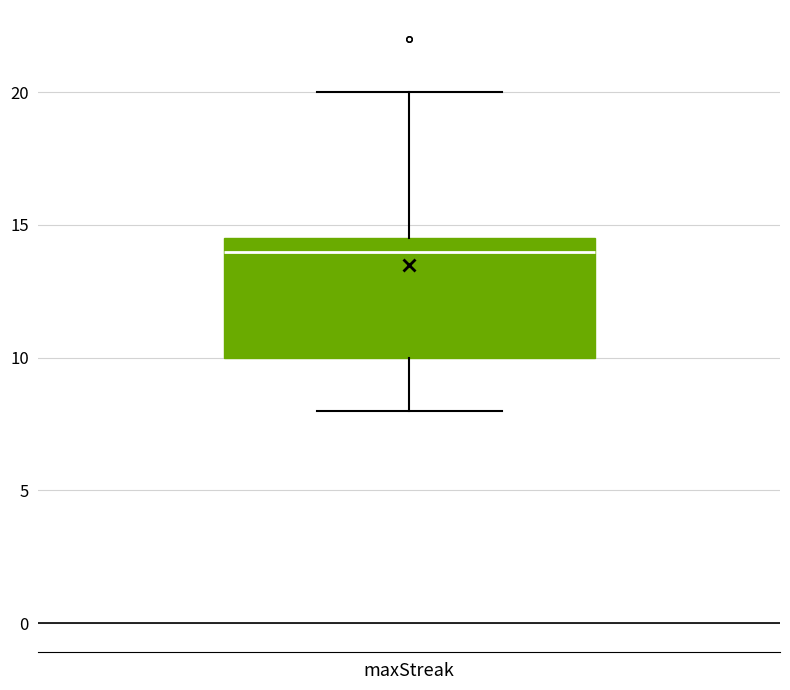

Read this box plot against the y-axis: the position of the median line, the range covered by the box, and the ends of both whiskers. The values are not printed on the chart, so give them approximately, as read against the axis.

median 14.0, box 10.0 to 14.5, whiskers 8.0 to 20.0